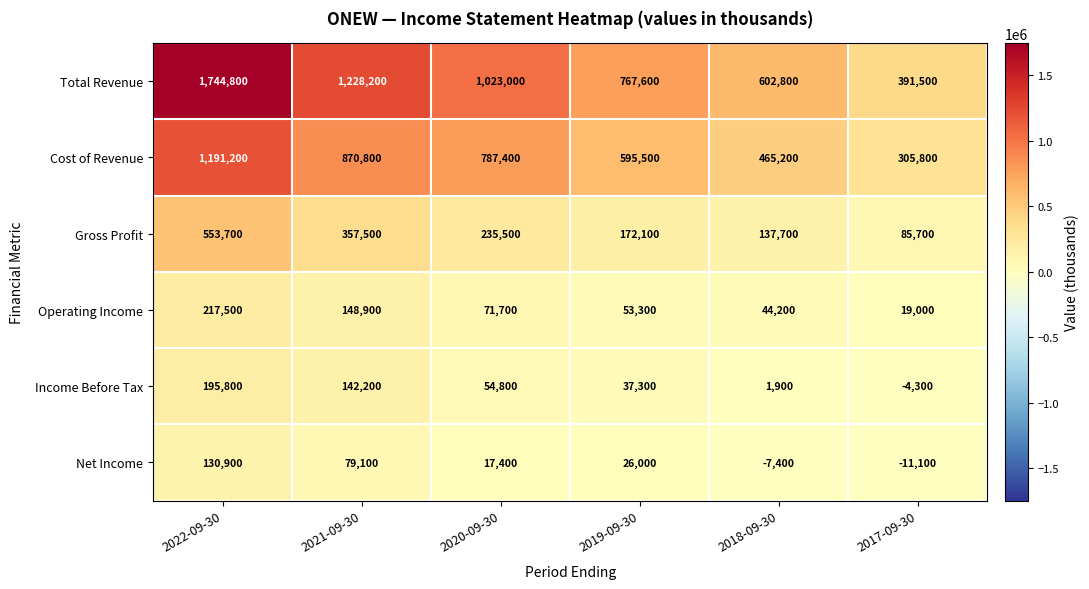

Rank the series at 2019-09-30 from highest to lowest value.

Total Revenue, Cost of Revenue, Gross Profit, Operating Income, Income Before Tax, Net Income